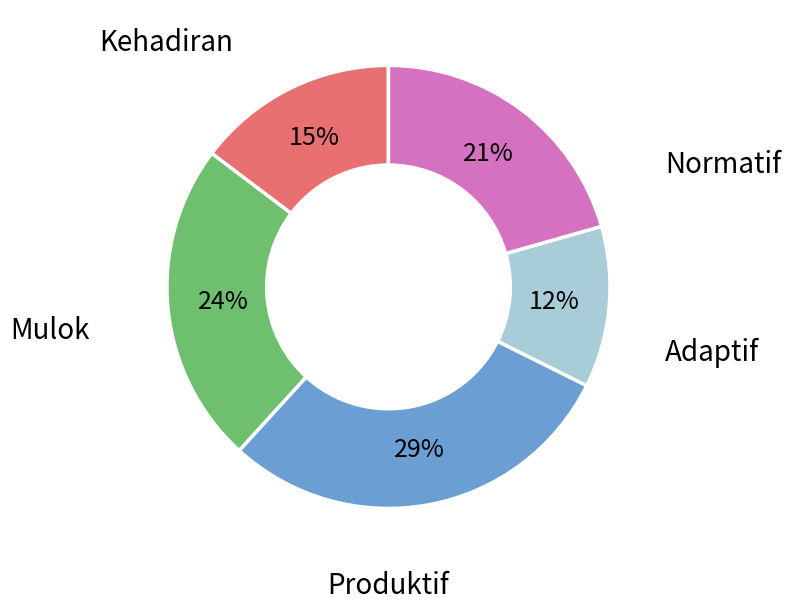

To the nearest percent, what is the combined percentage of Normatif and Adaptif?

38%